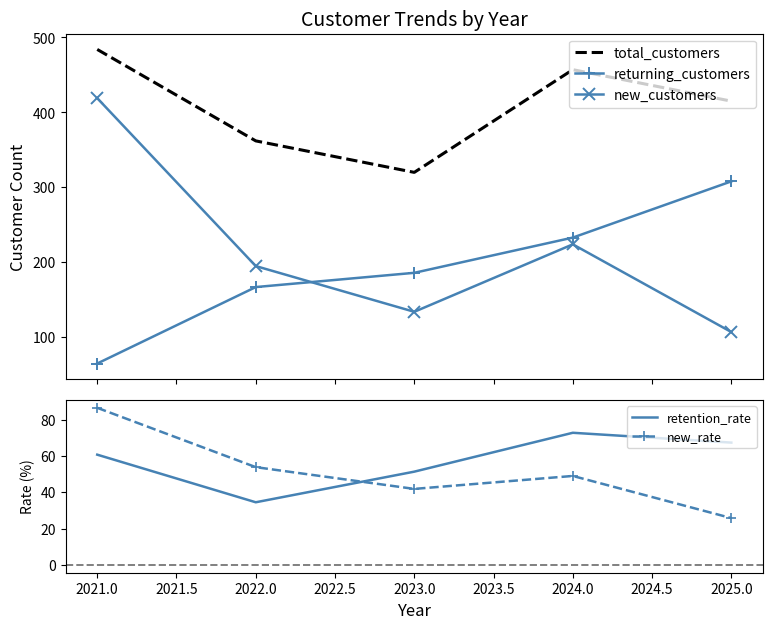

True or false: total_customers and returning_customers intersect in this chart.

False